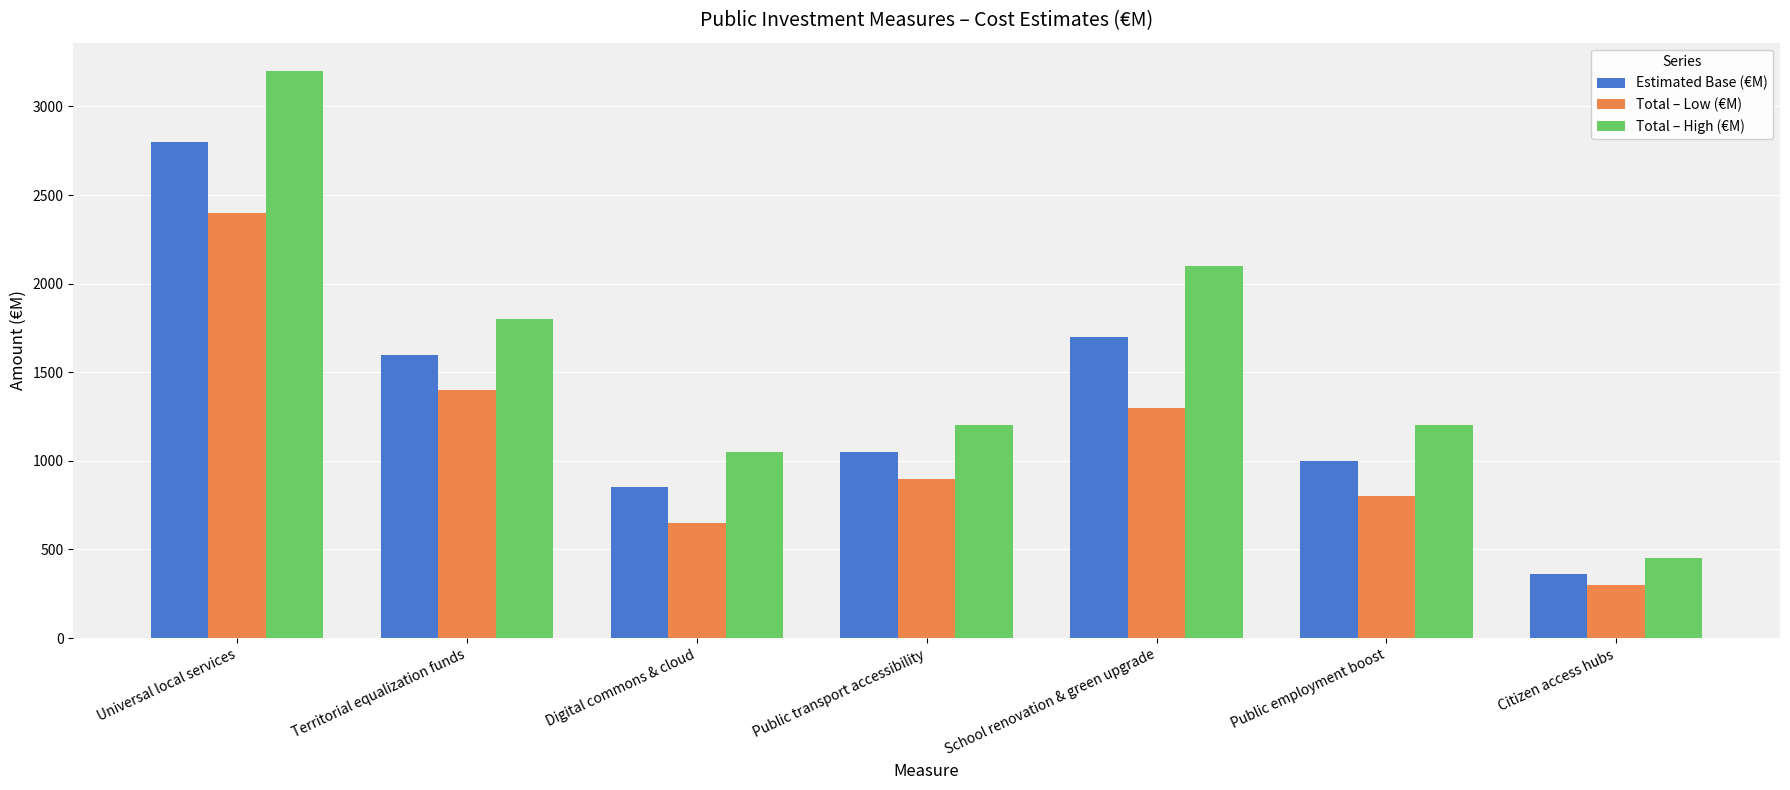

Reading left to right, what are all the values shown in this chart?

Estimated Base (€M): Universal local services=2800	Territorial equalization funds=1600	Digital commons & cloud=850	Public transport accessibility=1050	School renovation & green upgrade=1700	Public employment boost=1000	Citizen access hubs=360
Total – Low (€M): Universal local services=2400	Territorial equalization funds=1400	Digital commons & cloud=650	Public transport accessibility=900	School renovation & green upgrade=1300	Public employment boost=800	Citizen access hubs=300
Total – High (€M): Universal local services=3200	Territorial equalization funds=1800	Digital commons & cloud=1050	Public transport accessibility=1200	School renovation & green upgrade=2100	Public employment boost=1200	Citizen access hubs=450